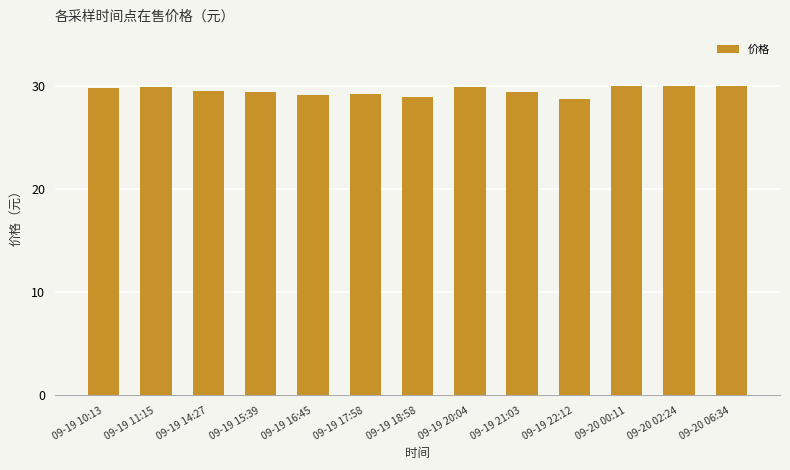

What is the greatest value displayed?

30.0